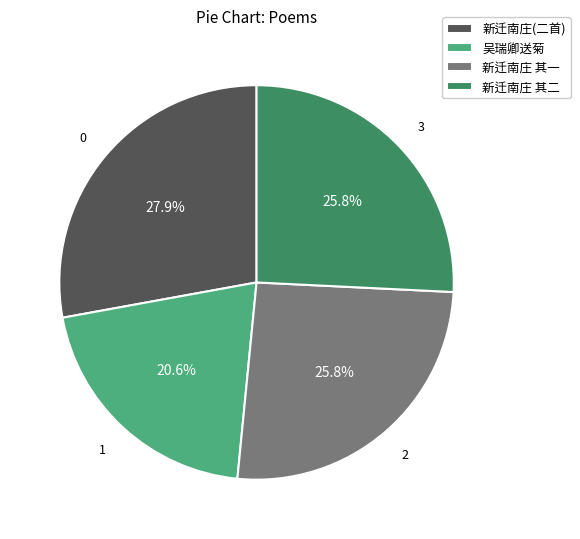

Which slice is the smallest?

吴瑞卿送菊